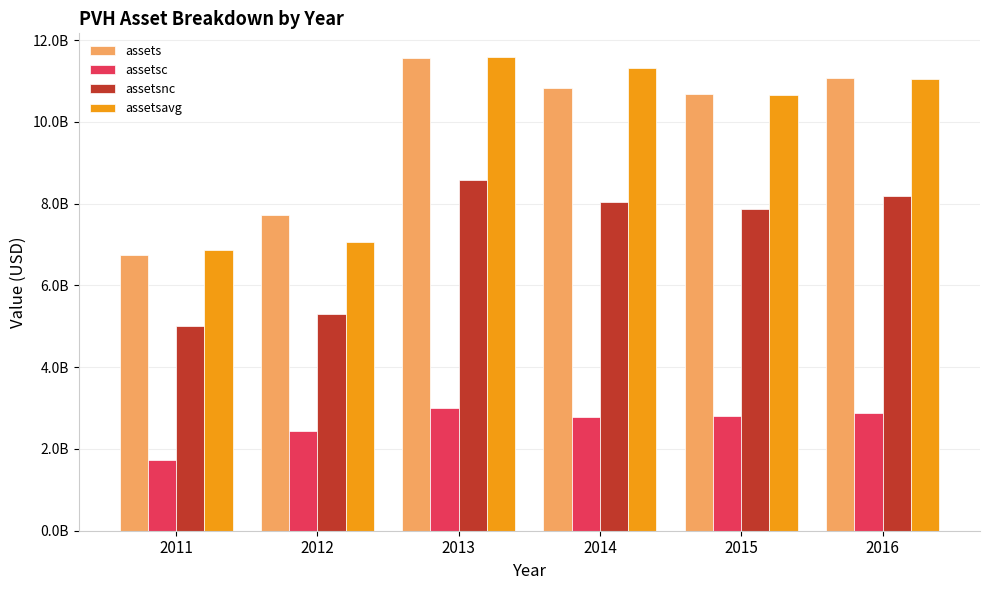

Are the bars grouped side by side (vs. stacked)?

Yes